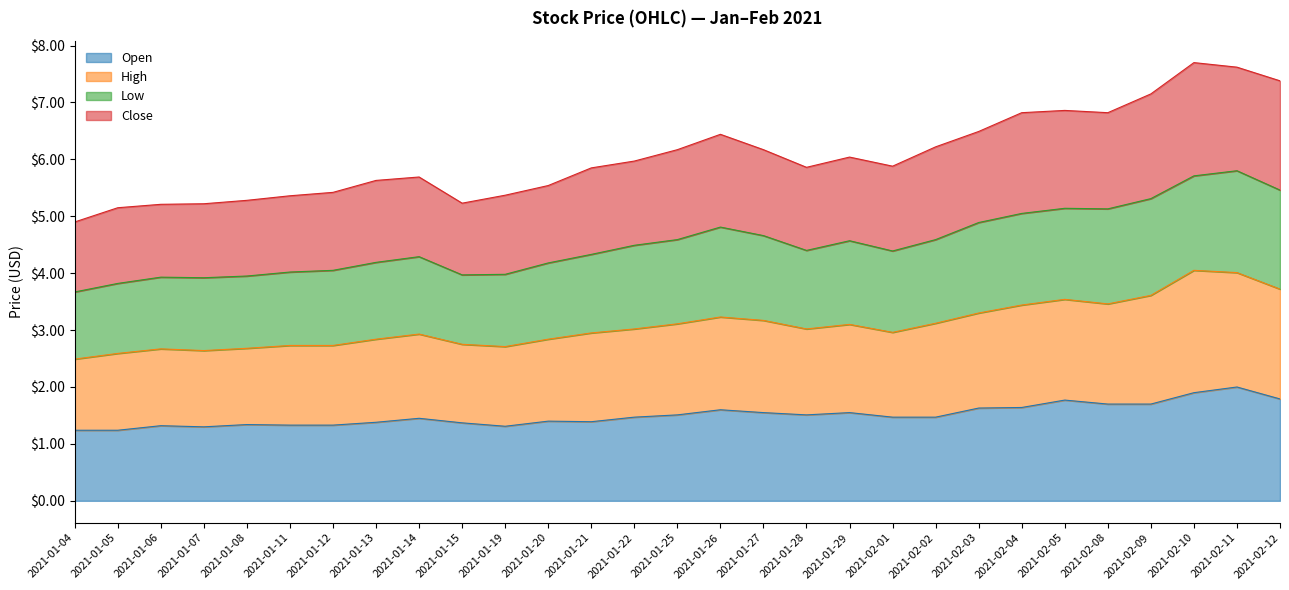

What is the sum of the Open values at 2021-01-22 and 2021-01-07?

2.8